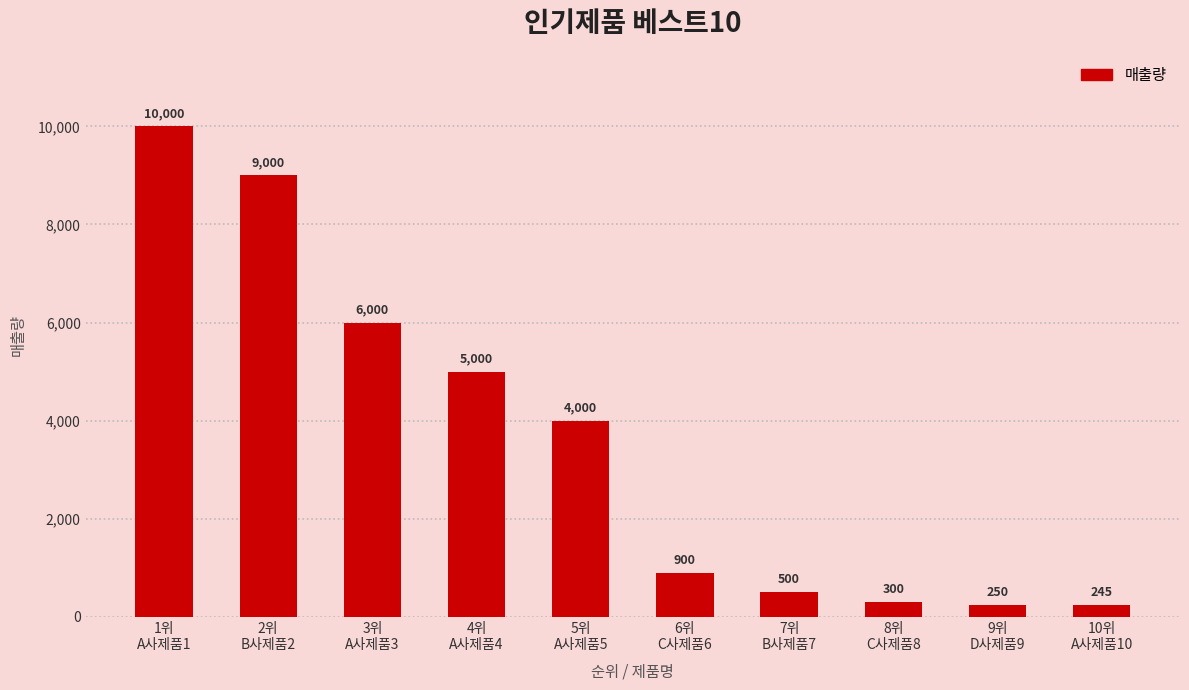

What is the maximum value shown in the chart?

10000